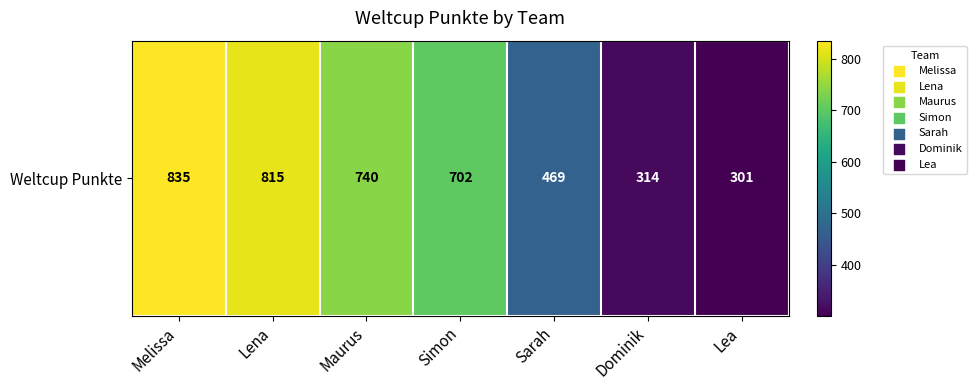

How many distinct data groups are displayed?

1